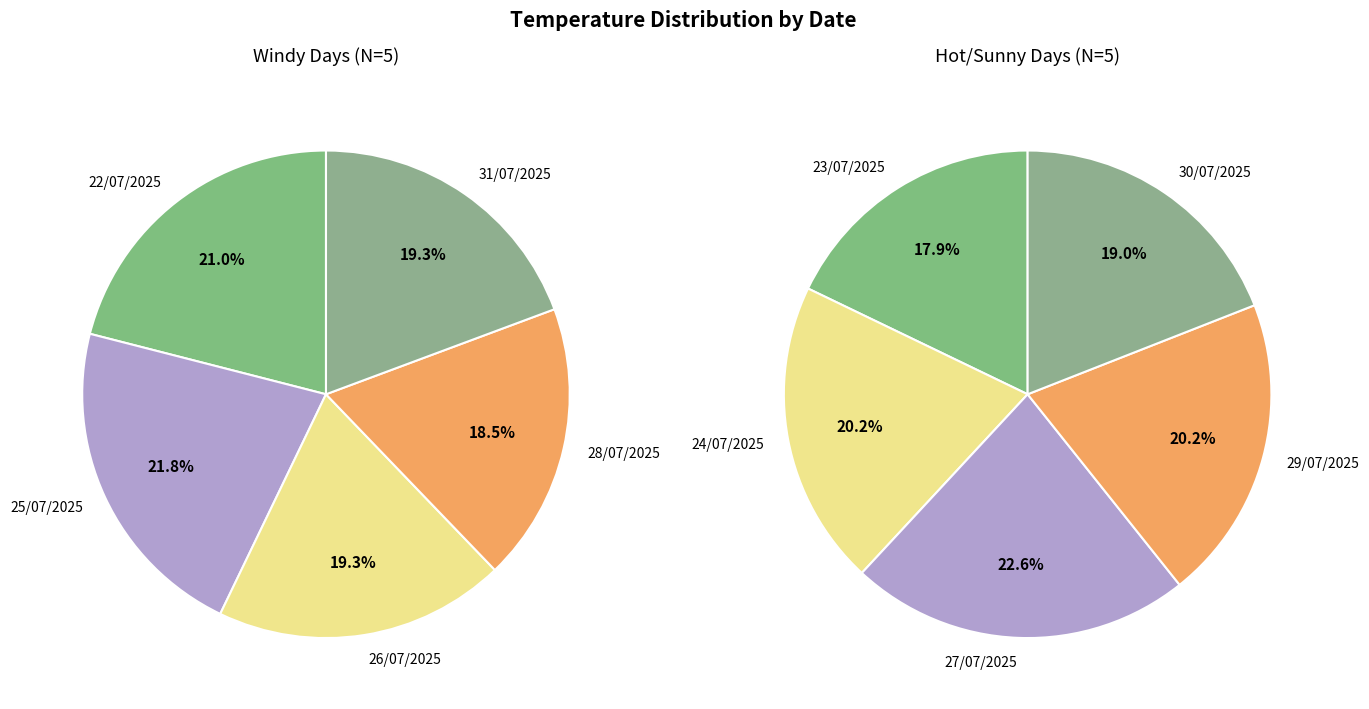

How many segments does this pie chart have?

10